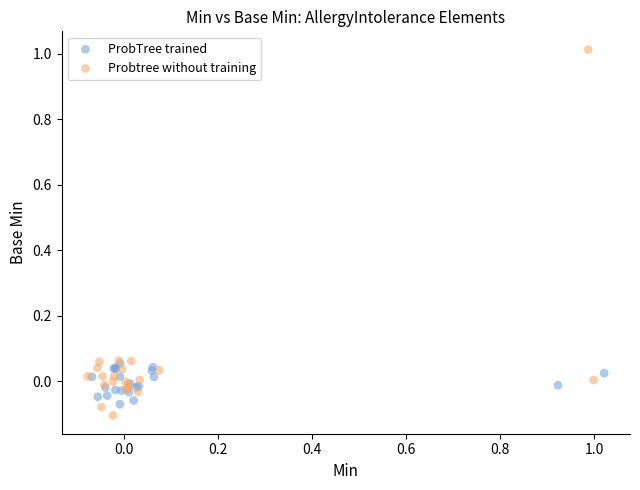

Which series has the widest spread of Y values?

Probtree without training